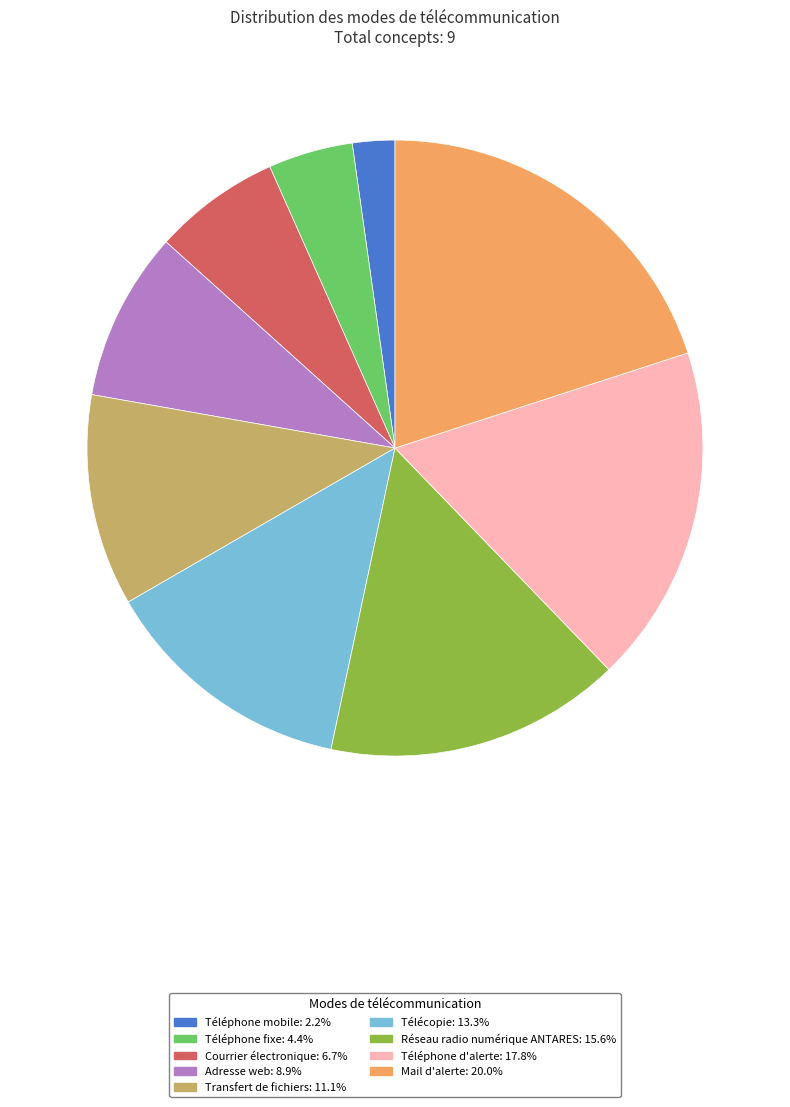

What is the largest slice in the pie chart?

Mail d'alerte